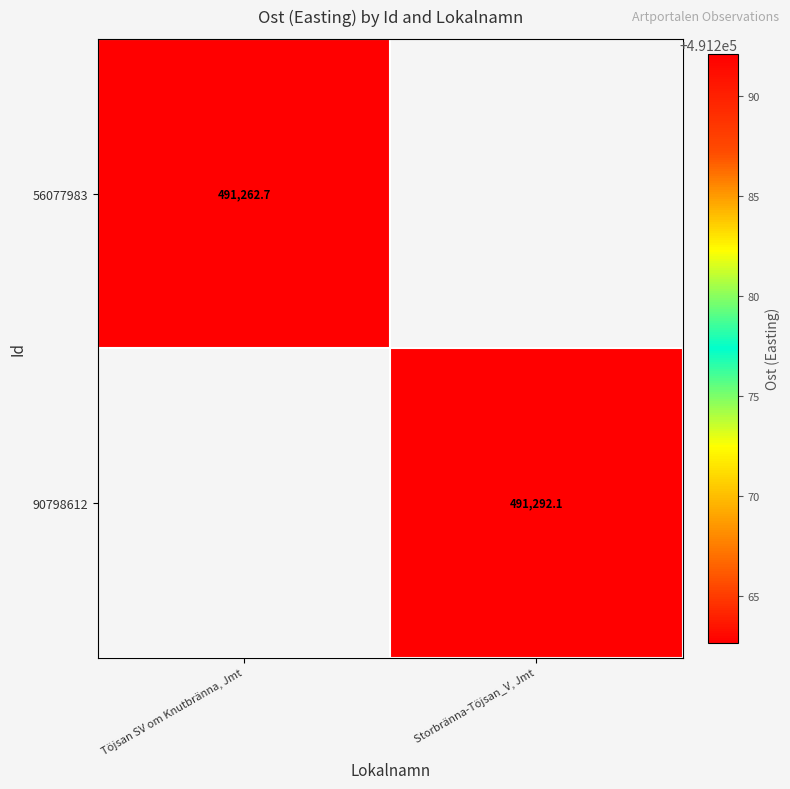

List the series in order of their peak value, lowest first.

56077983, 90798612